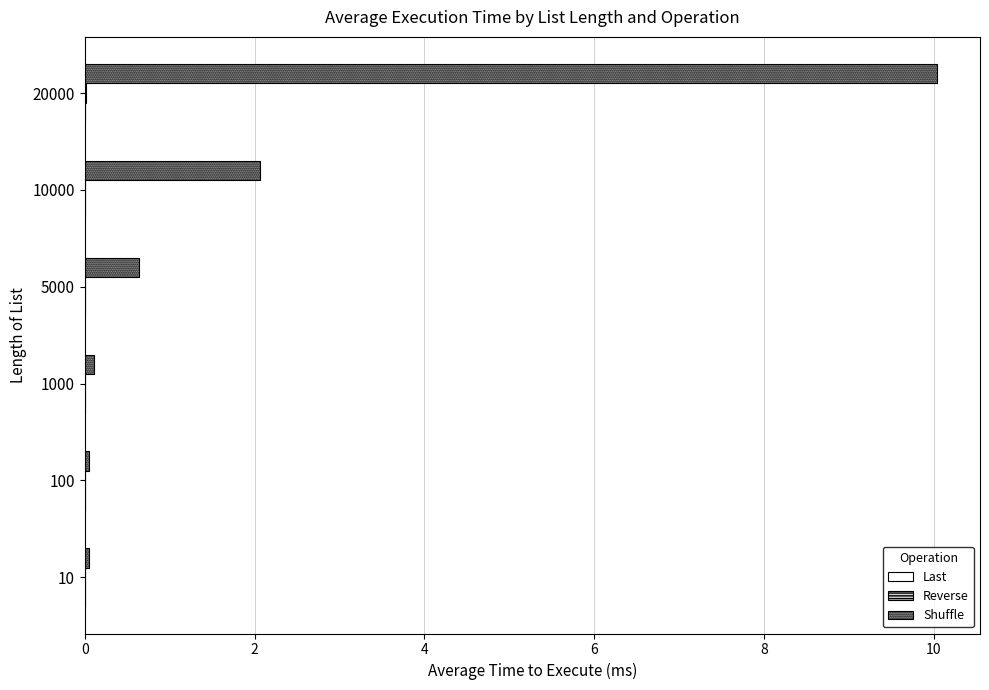

Between 5000 and 10000, which series saw the biggest shift?

Shuffle